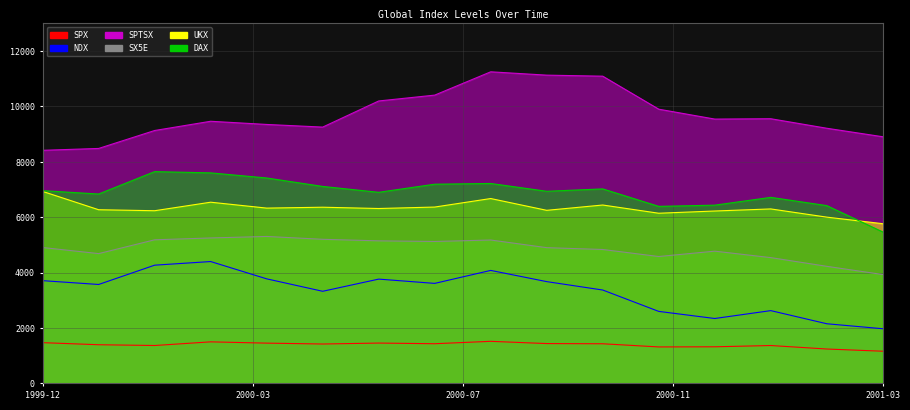

True or false: UKX and SPX cross at least once.

False